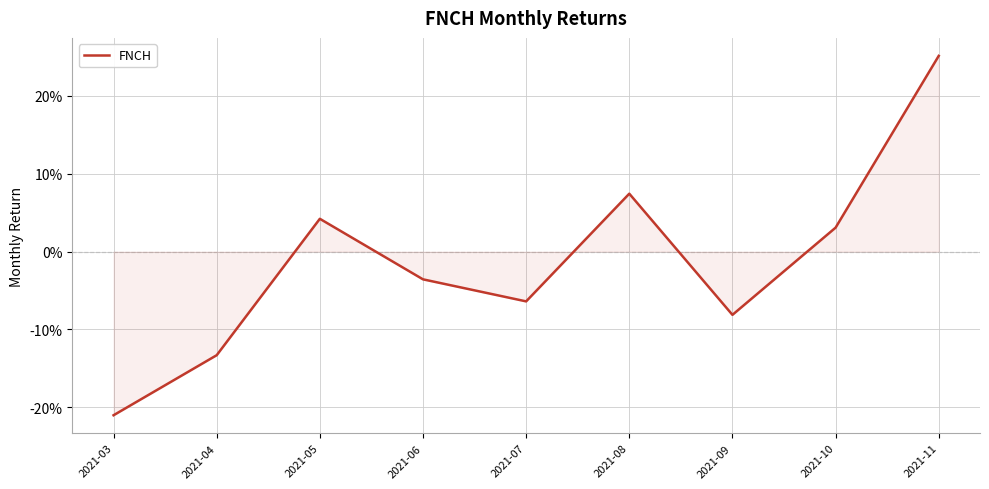

Rank the categories by value from lowest to highest.

2021-03, 2021-04, 2021-09, 2021-07, 2021-06, 2021-10, 2021-05, 2021-08, 2021-11